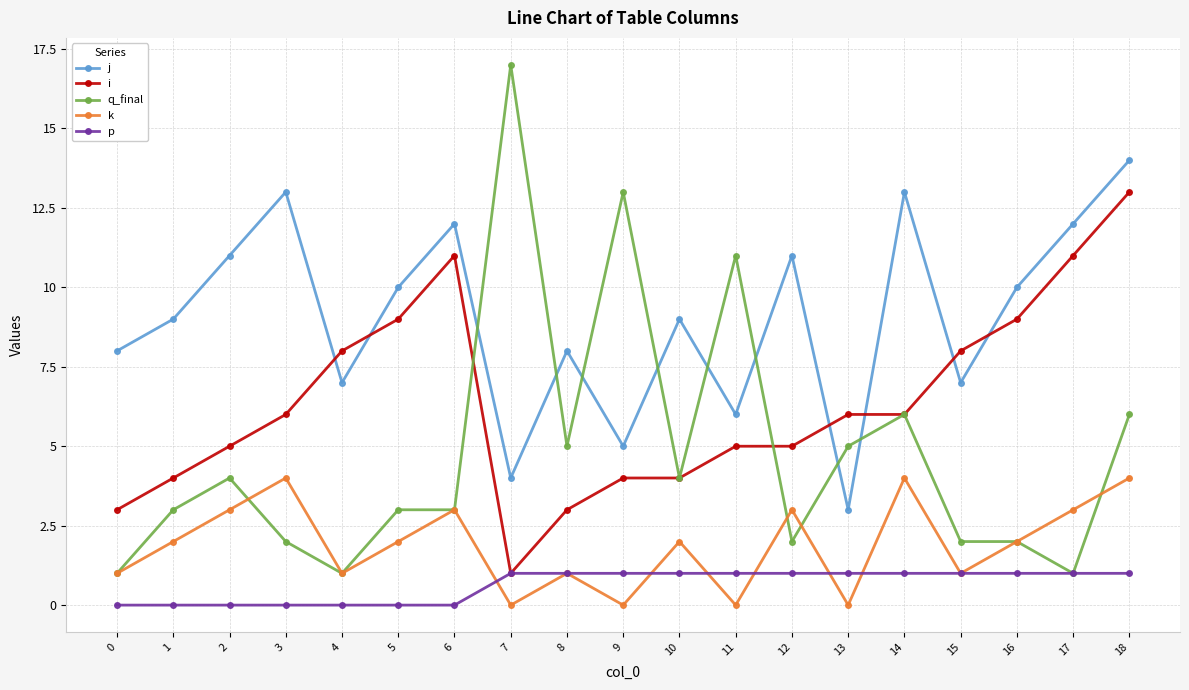

Which series has the largest total across all categories?

j